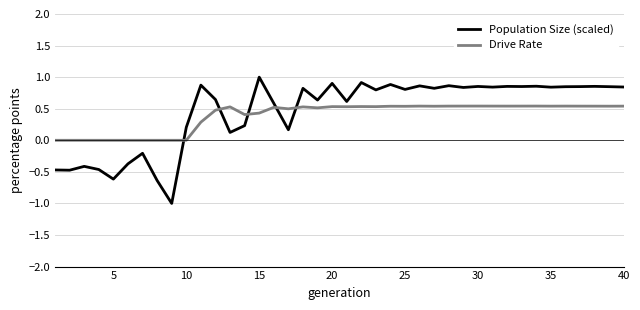

Count the Drive Rate values in the range 0 to 1.

40